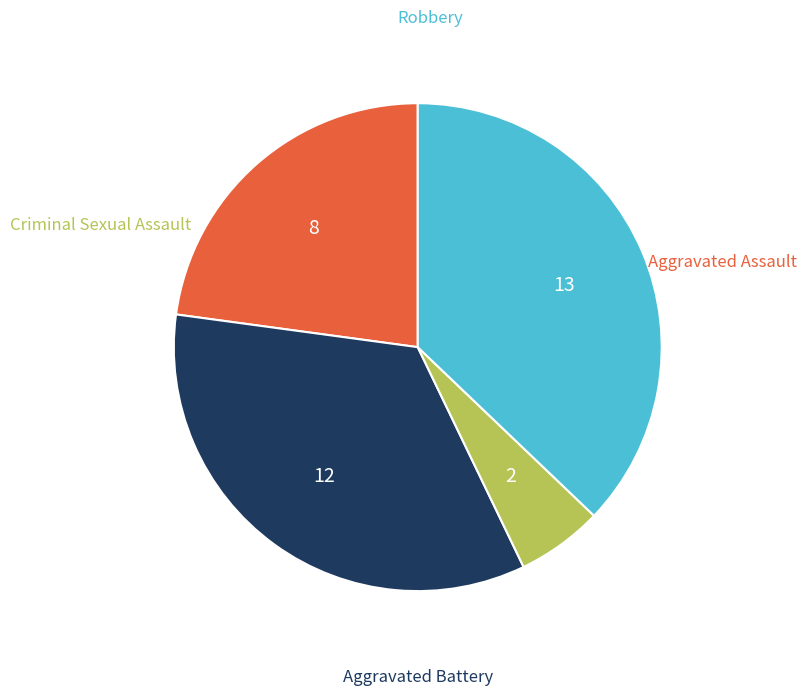

Is there any slice that represents more than half of the pie?

No